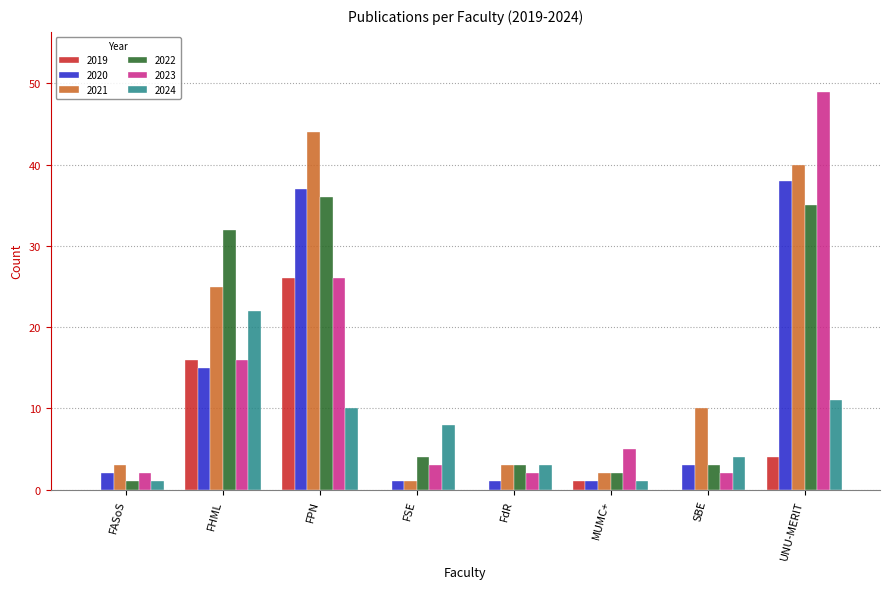

Which category has the highest value across all series?

UNU-MERIT